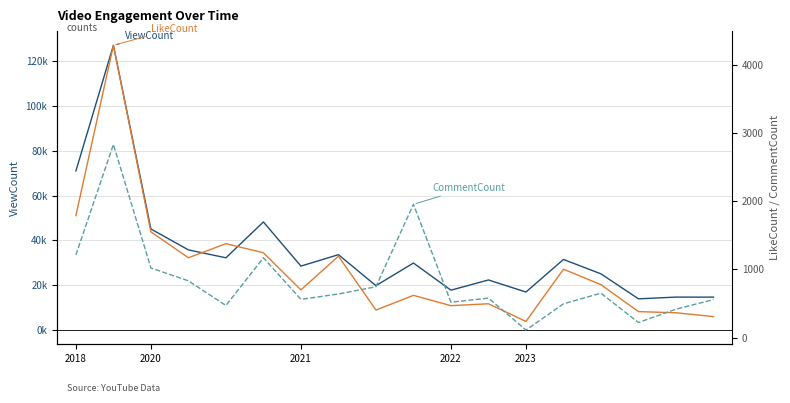

How many data points in CommentCount are above 641?

8